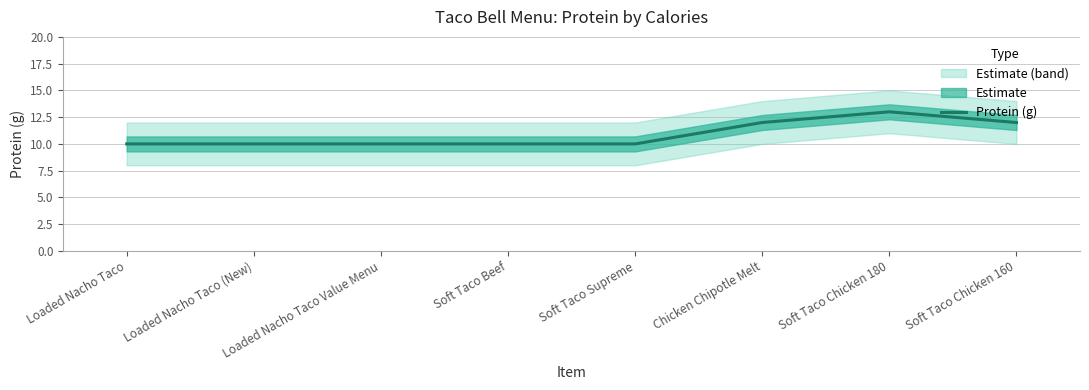

What is the minimum value shown in the chart?

10